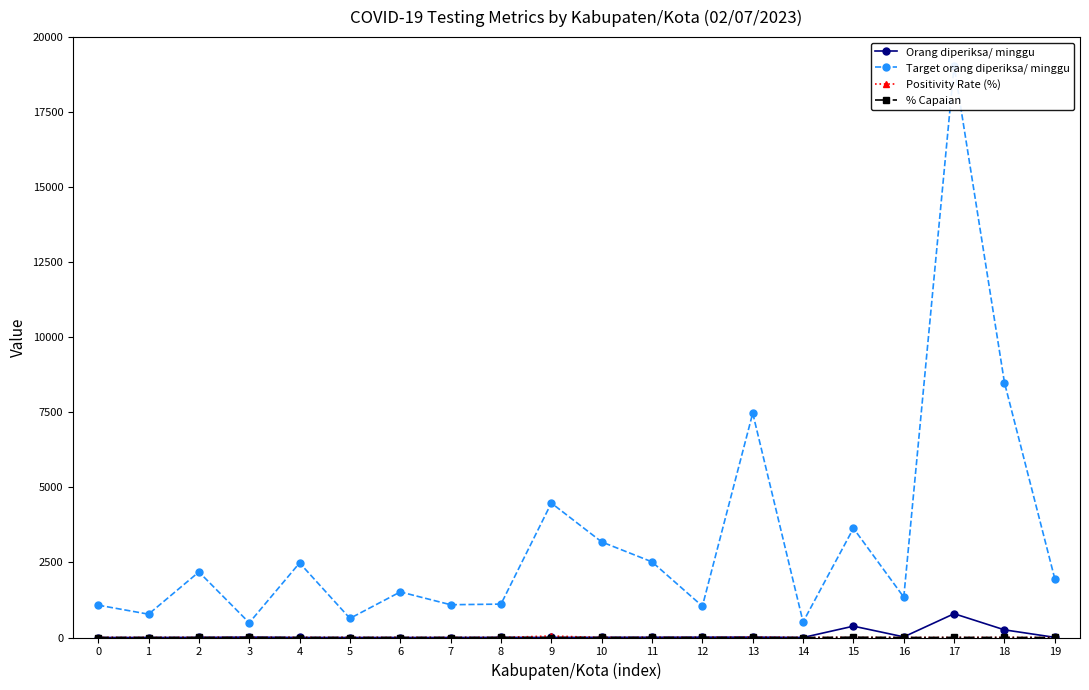

How many interior local valleys does the % Capaian series have?

3